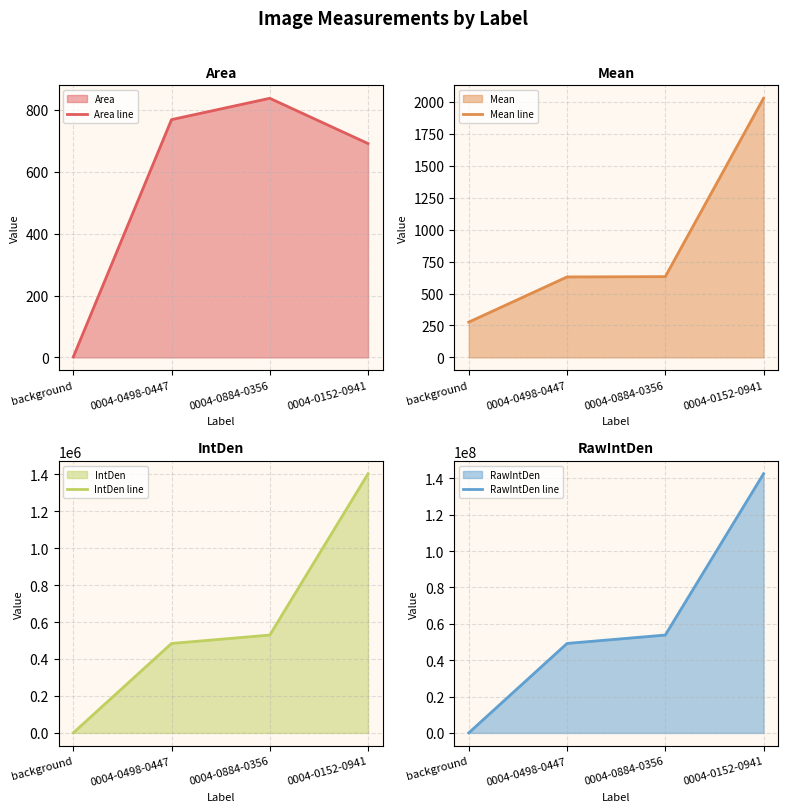

Rank the series by their maximum value, from highest to lowest.

RawIntDen line, IntDen line, Mean line, Area line